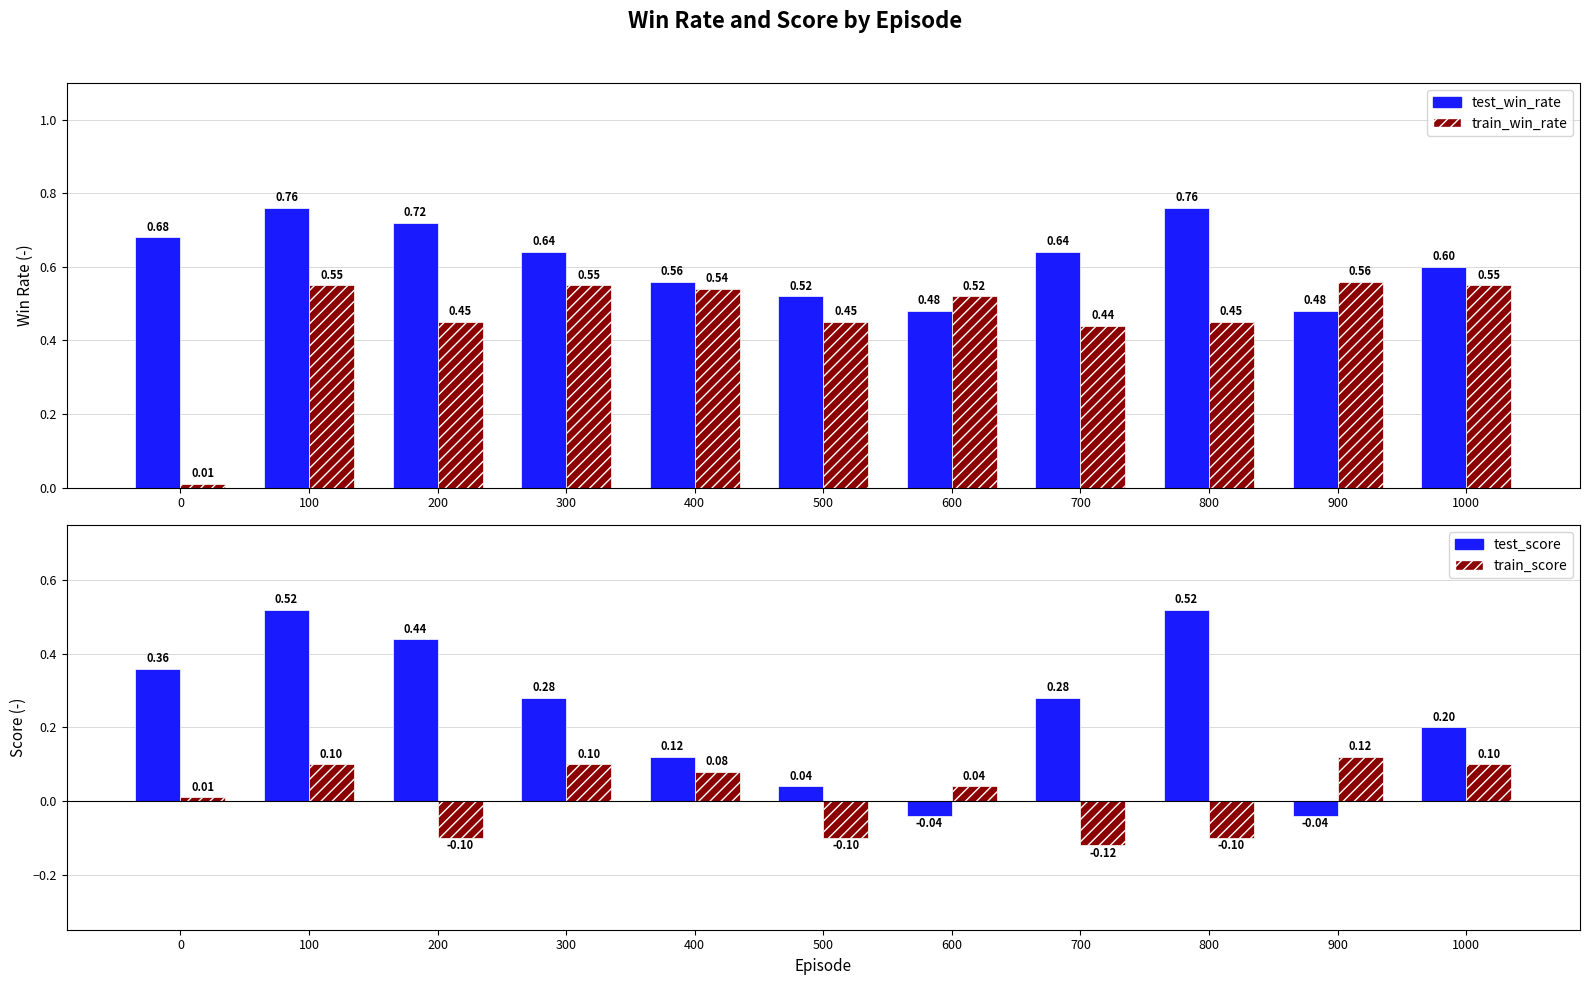

Rank the series at 400 from lowest to highest value.

train_score, test_score, train_win_rate, test_win_rate